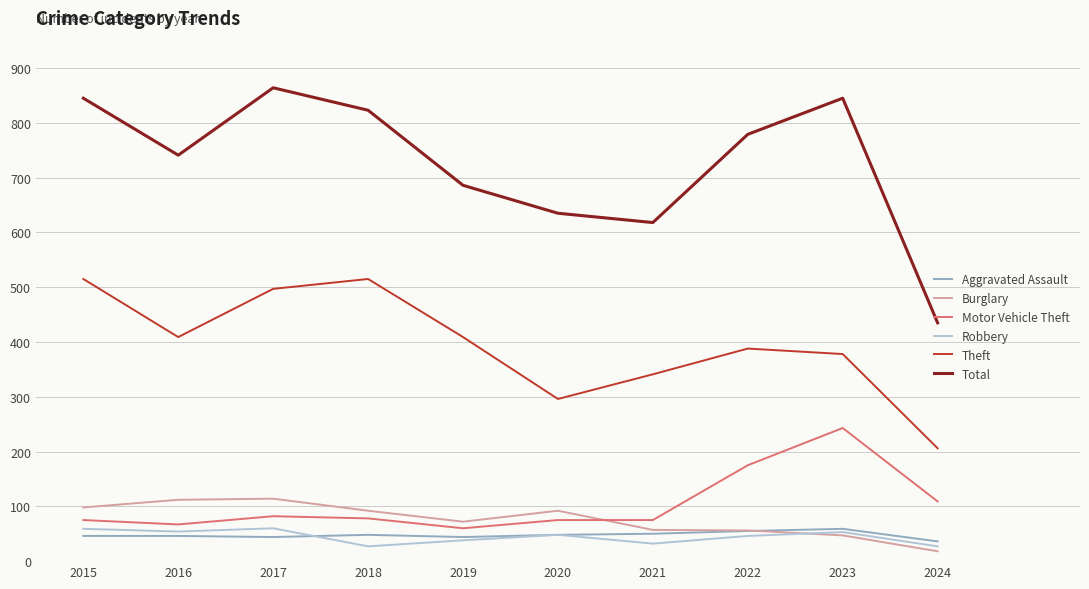

Is the value of Robbery at 2023 greater than the value of Total at 2021?

No